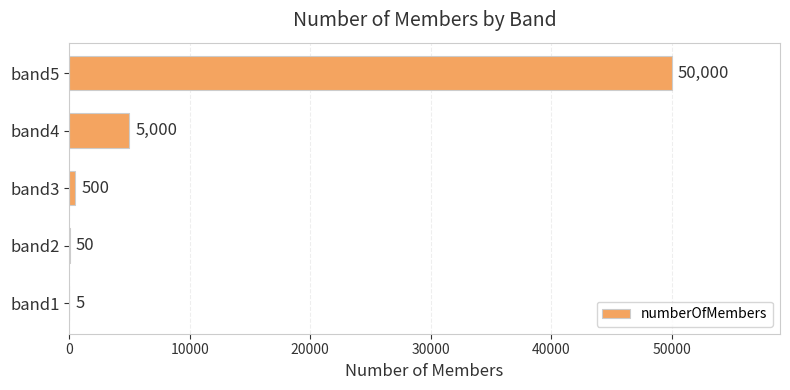

Reading bottom to top, transcribe all the data shown in this chart.

band1=5	band2=50	band3=500	band4=5000	band5=50000